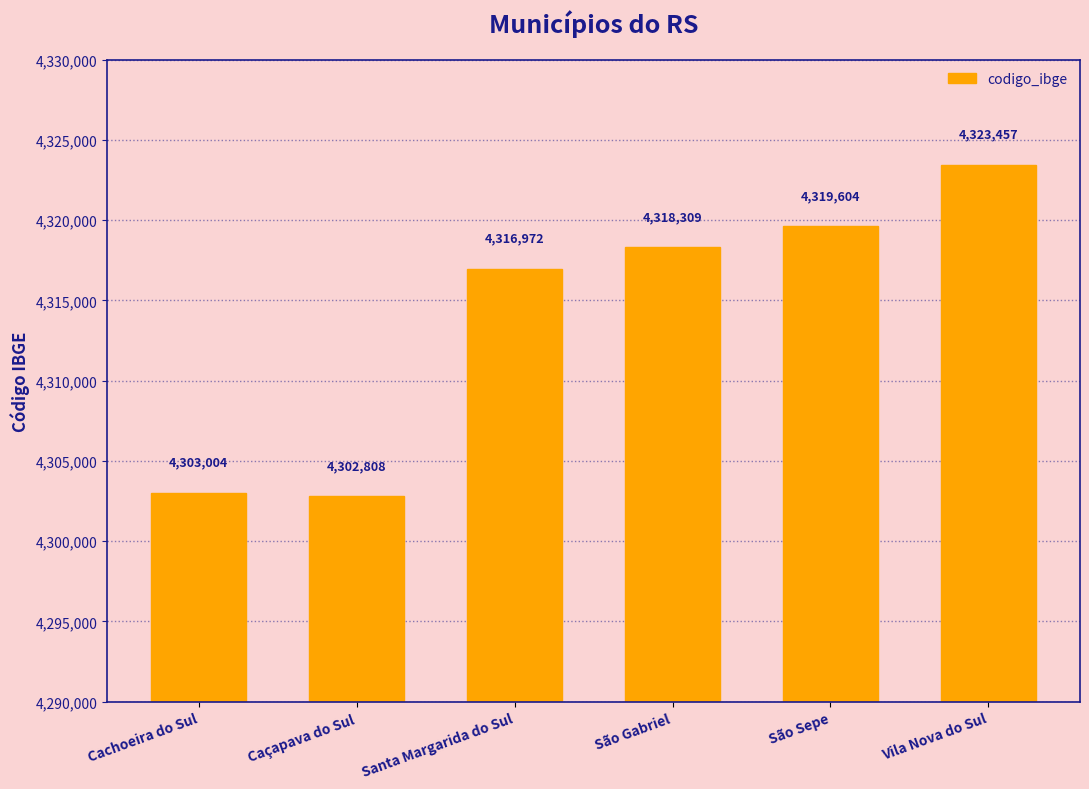

What is the difference between the maximum and minimum values?

20649